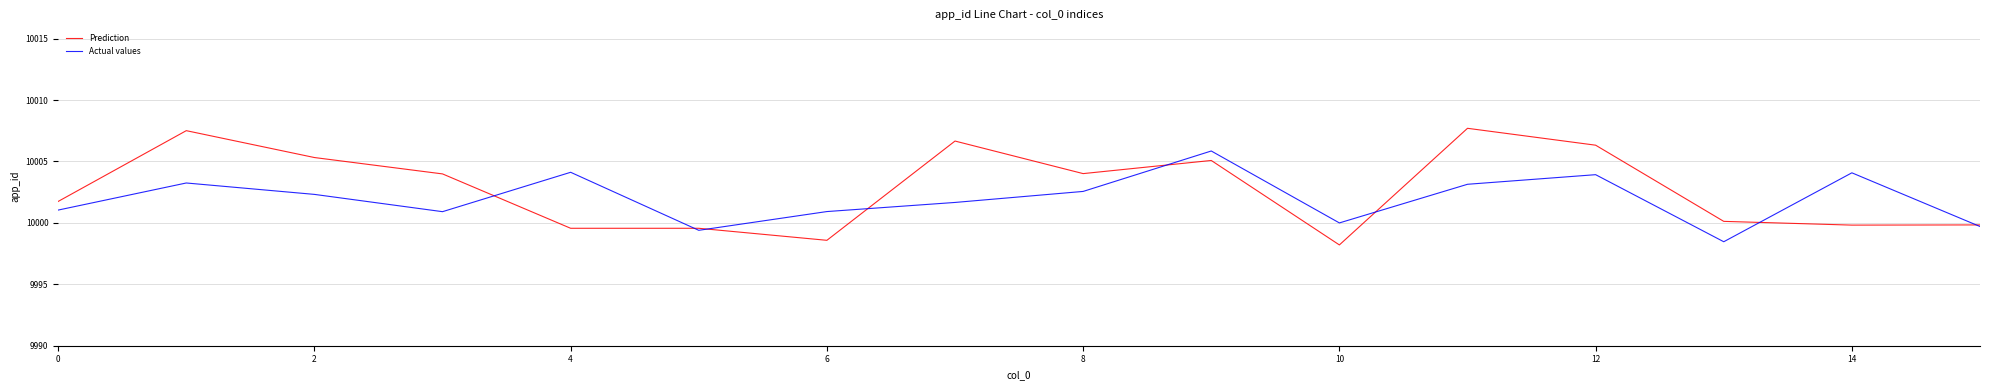

Reading left to right, extract all data points from this chart.

Prediction: 10001.7	10007.5	10005.3	10004.0	9999.6	9999.6	9998.6	10006.7	10004.0	10005.1	9998.2	10007.7	10006.3	10000.1	9999.8	9999.8
Actual values: 10001.0	10003.2	10002.3	10000.9	10004.1	9999.4	10000.9	10001.7	10002.6	10005.9	10000.0	10003.1	10003.9	9998.5	10004.1	9999.7